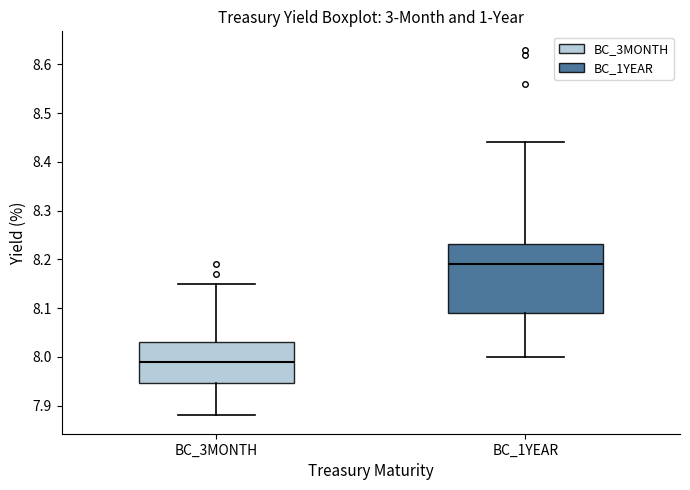

Which box's median line is the lowest?

BC_3MONTH